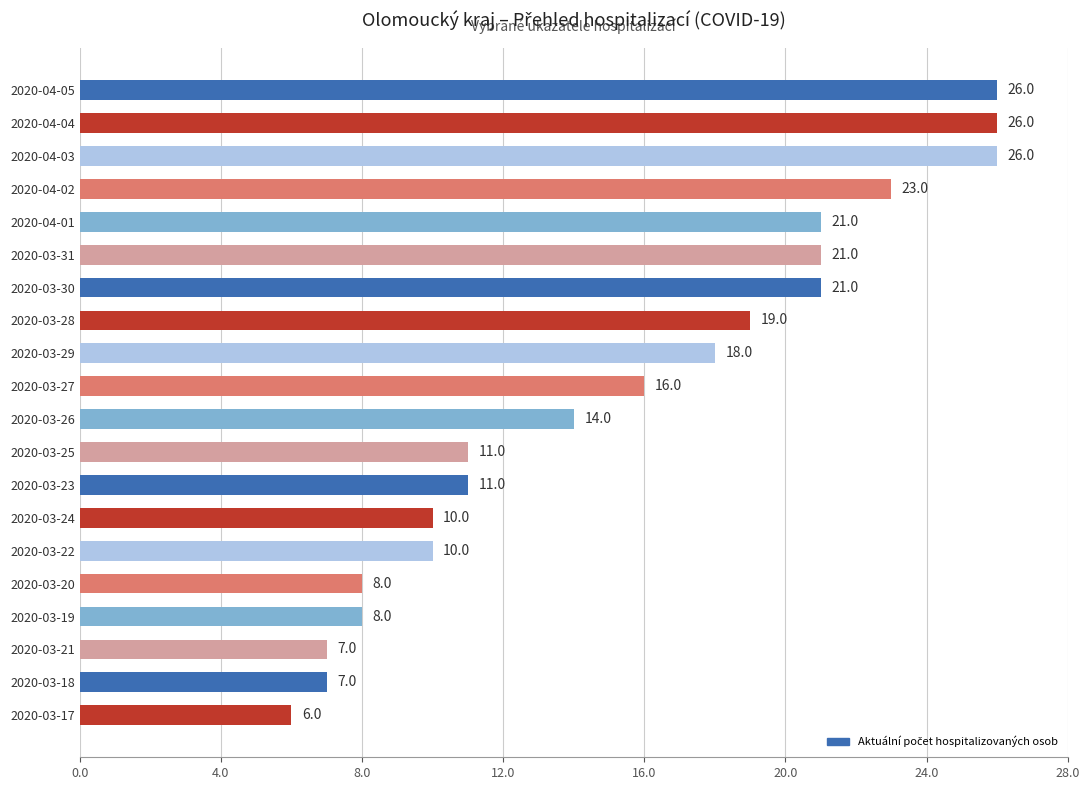

At which category does the chart reach its minimum across all series?

2020-03-17